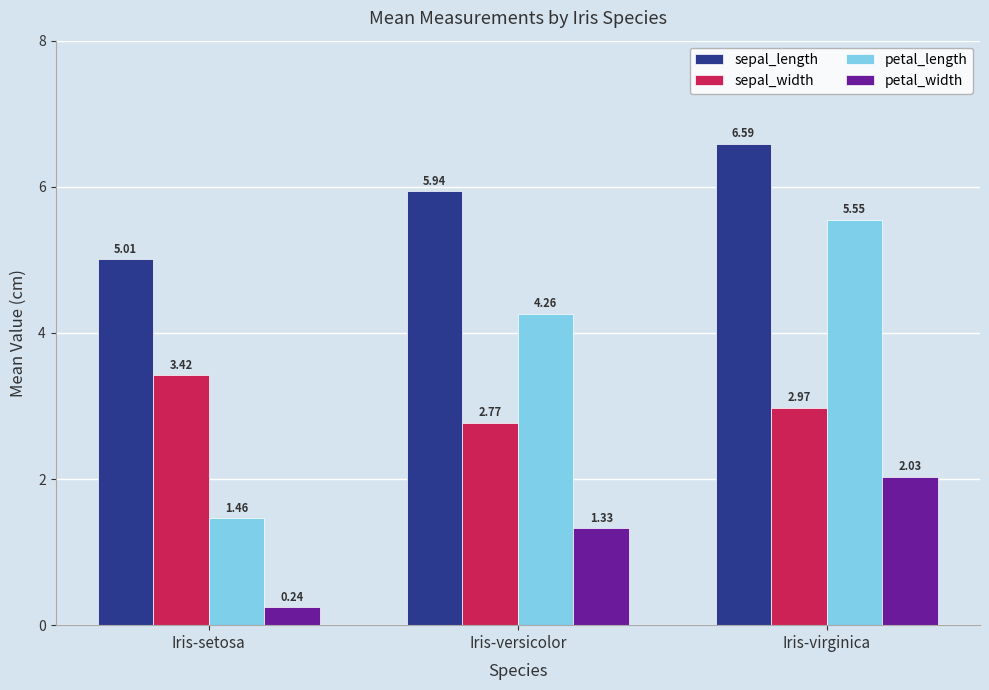

At which category does the chart reach its minimum across all series?

Iris-setosa